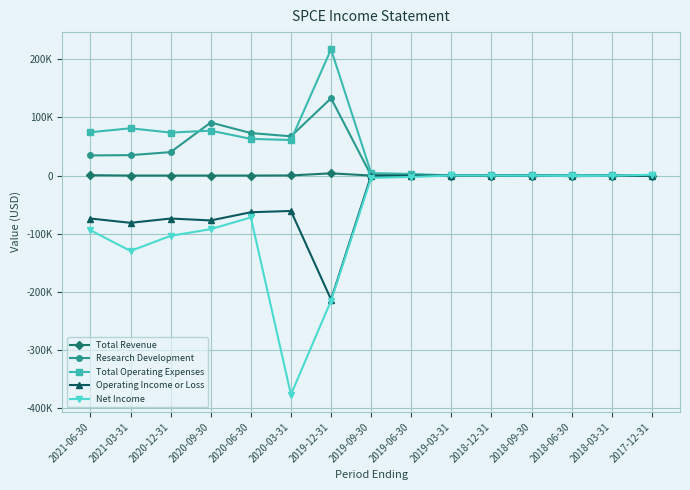

What are all the series names shown in the legend?

Total Revenue, Research Development, Total Operating Expenses, Operating Income or Loss, Net Income